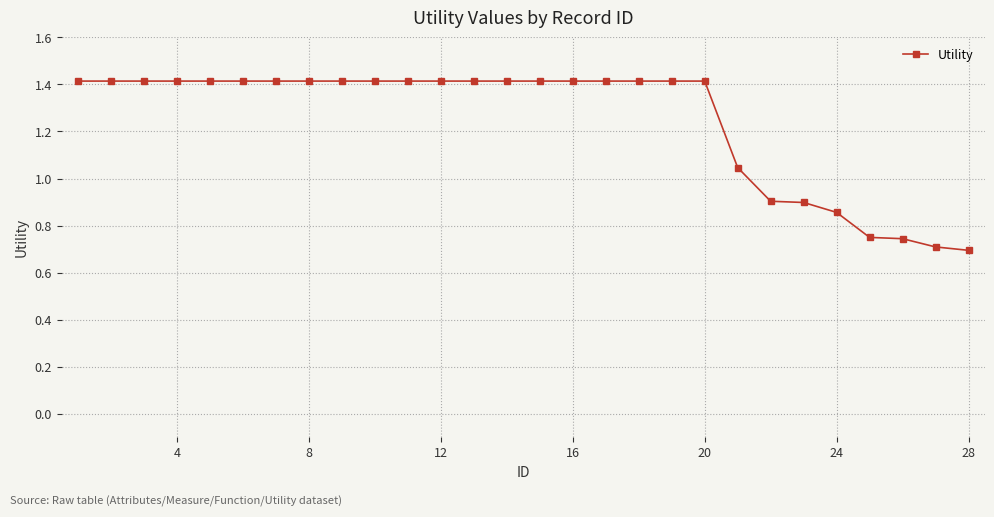

What is the value of the 16th point from the left?

1.4